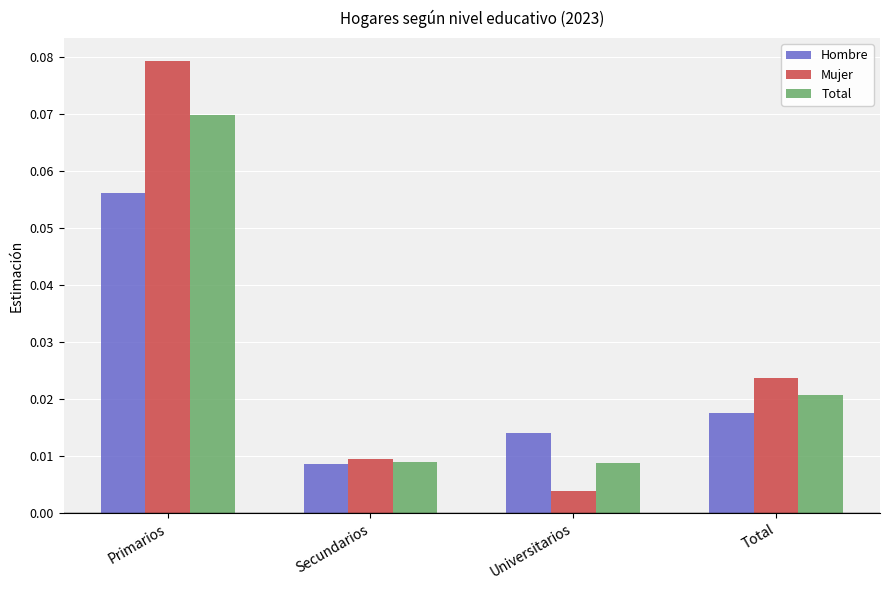

Rank the categories by Mujer value from highest to lowest.

Primarios, Total, Secundarios, Universitarios